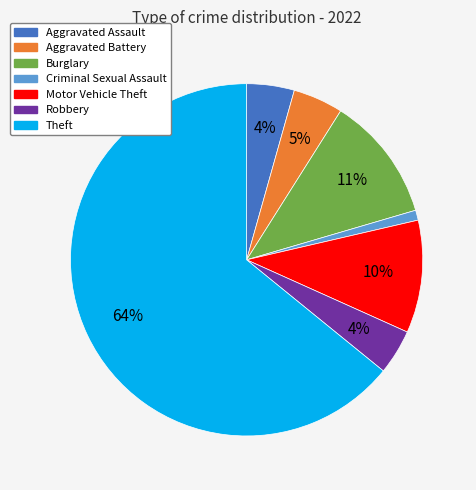

To the nearest percent, what is the average slice percentage?

14%